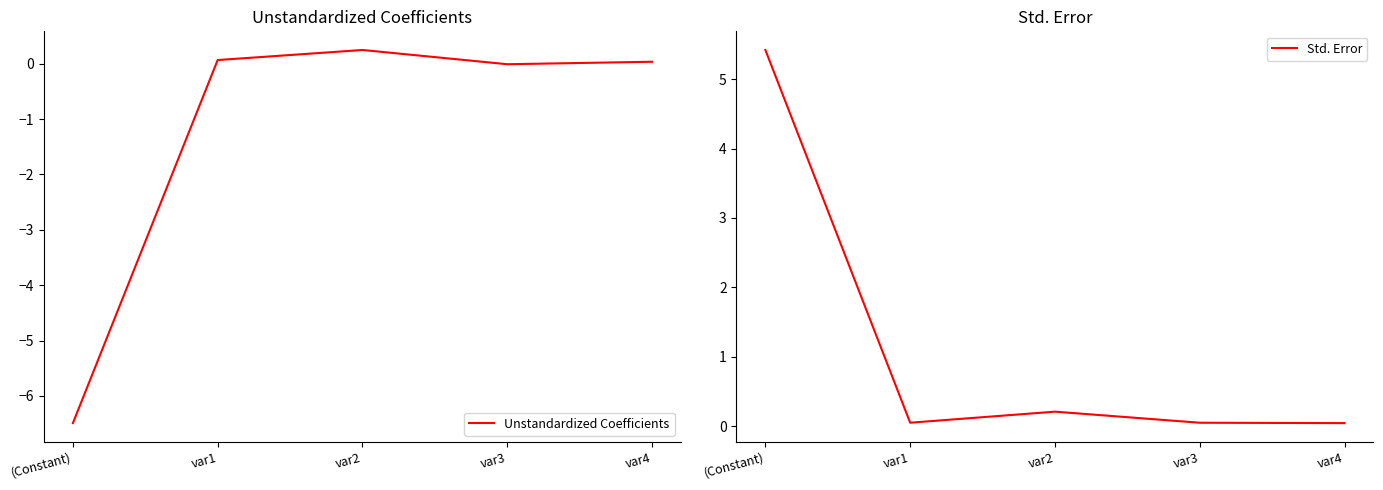

At which category is the sum across all series the highest?

var2